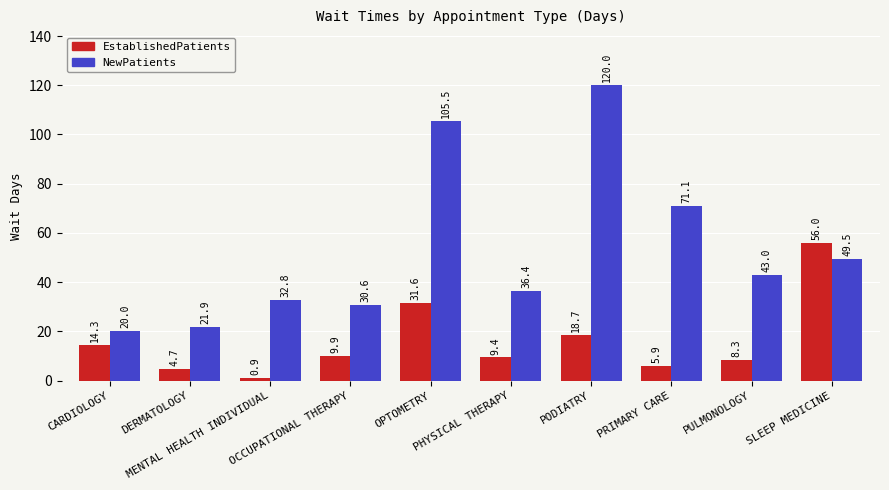

Rank the series by their average value, from lowest to highest.

EstablishedPatients, NewPatients